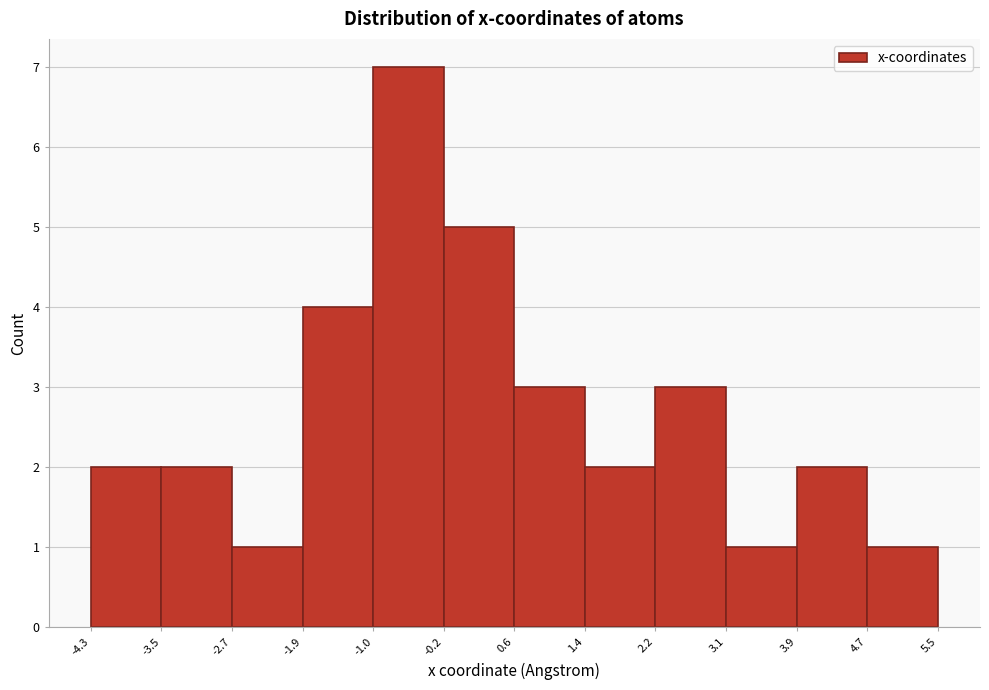

How tall is the bar that spans -1.9 to -1.0 on the x-axis? The values are not printed on the chart, so give them approximately, as read against the axis.

4